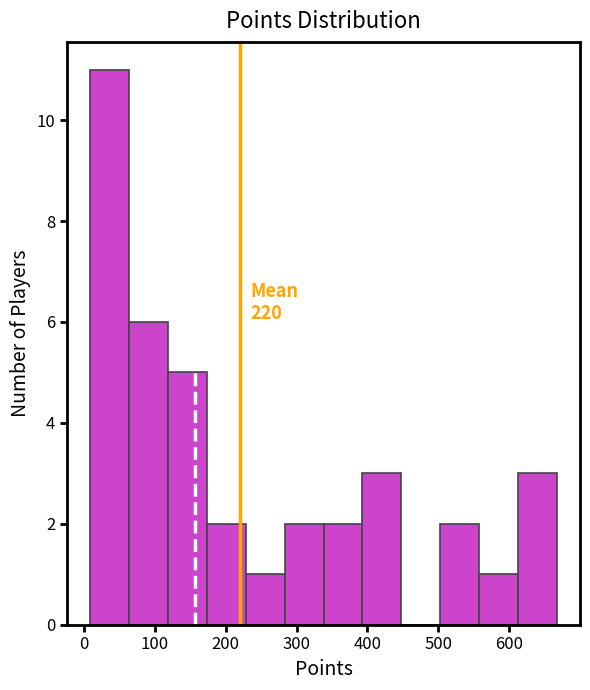

Over which range of the x-axis is the bar tallest?

10 to 60